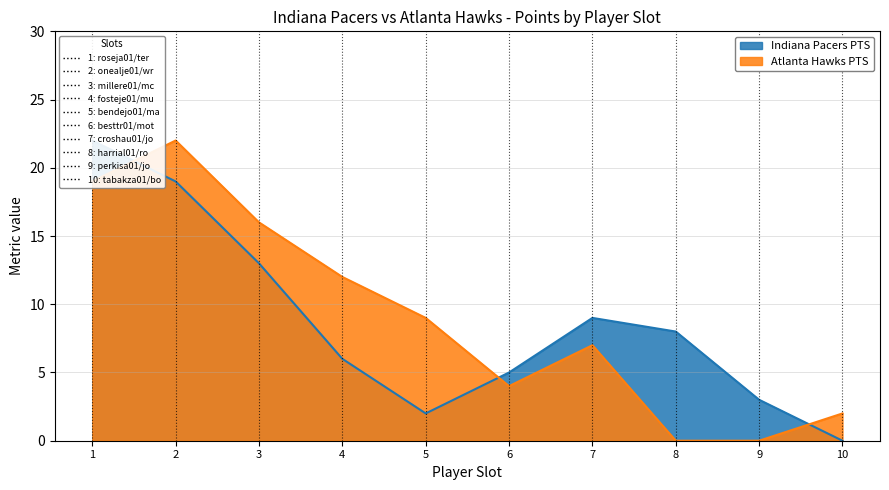

What position from the left is perkisa01/johnsde03?

9